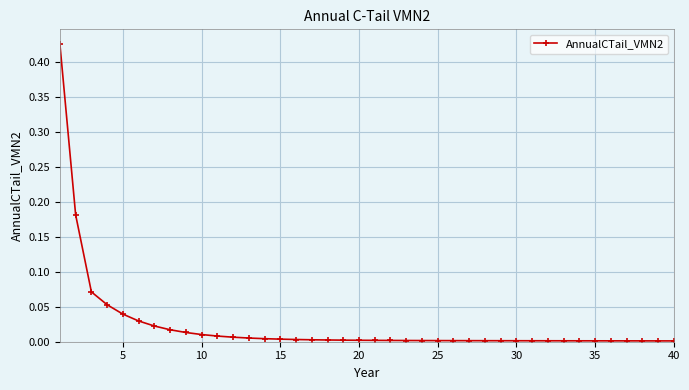

How many distinct data groups are displayed?

1